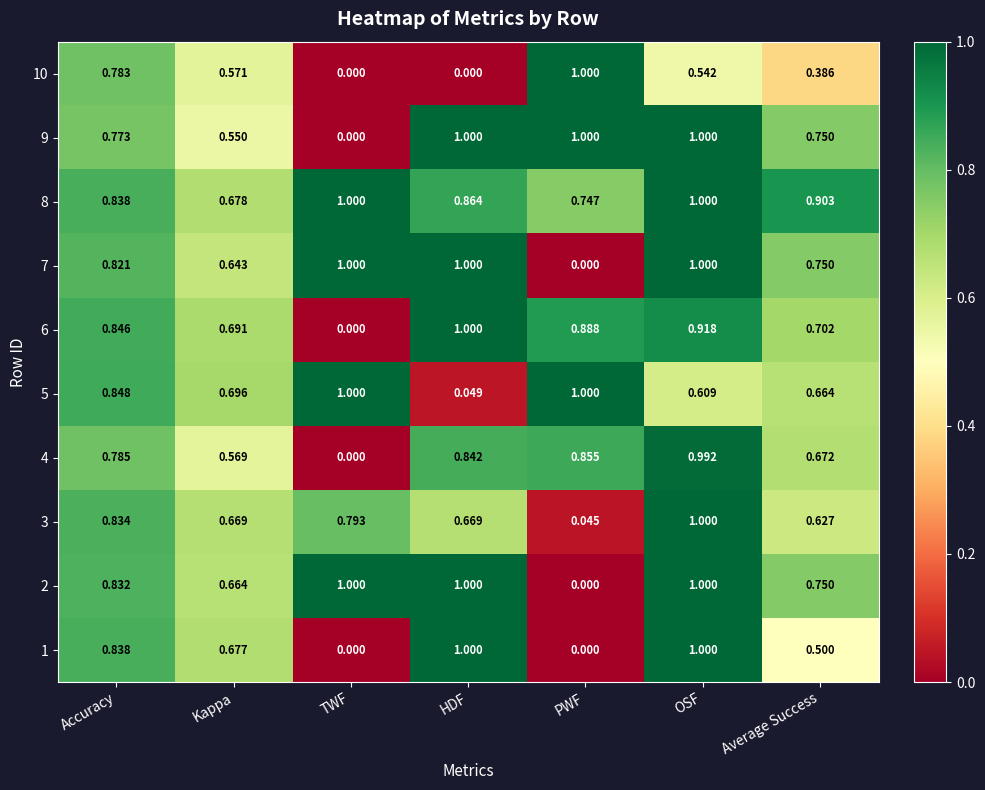

Where is 4 nearest to the value 0?

TWF